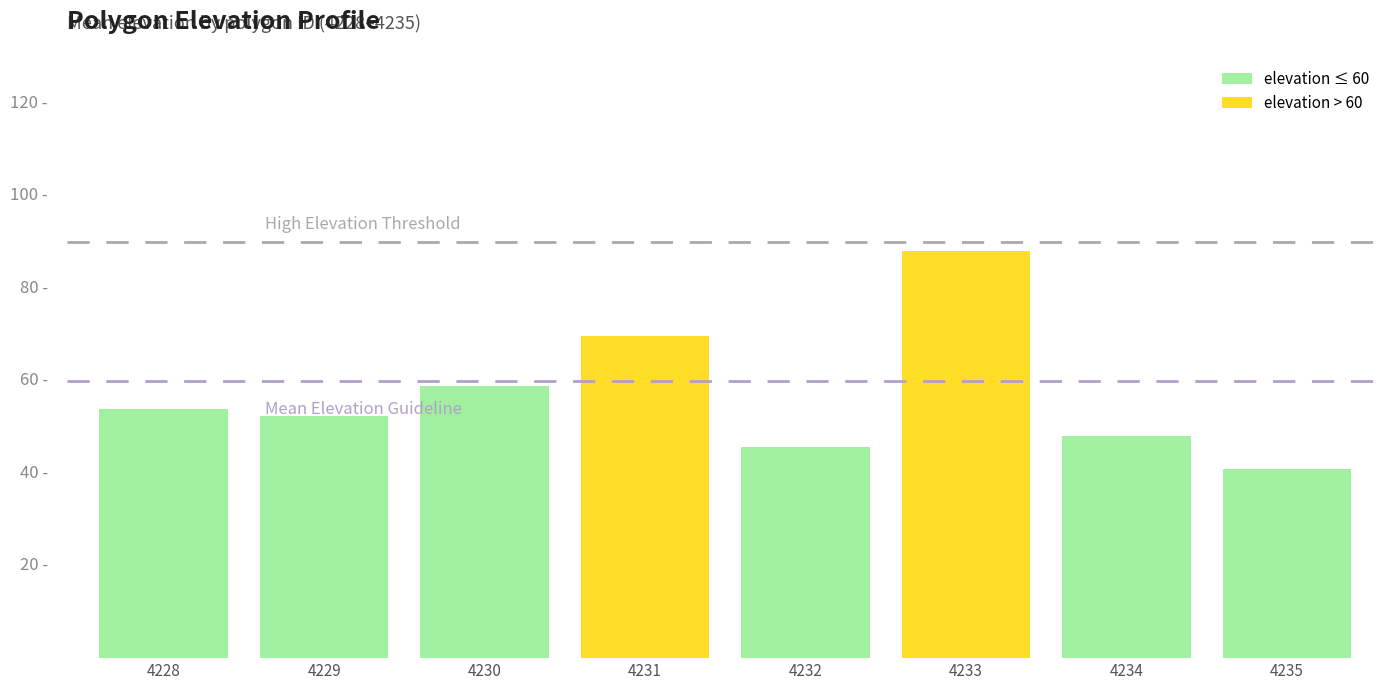

Which category has the highest value across all series?

4233